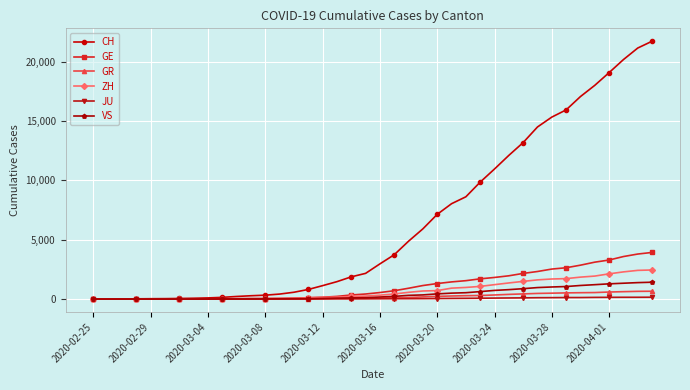

Which series has the widest spread of values?

CH